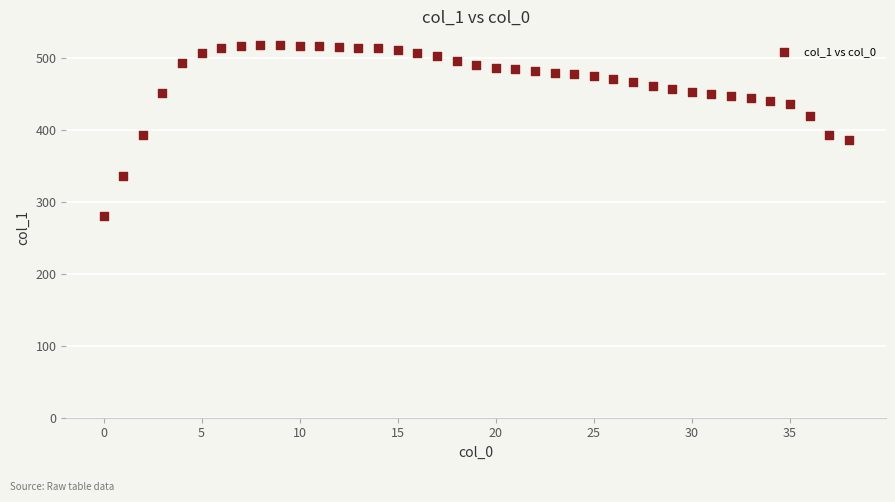

What is the range of Y values (max minus min)?

237